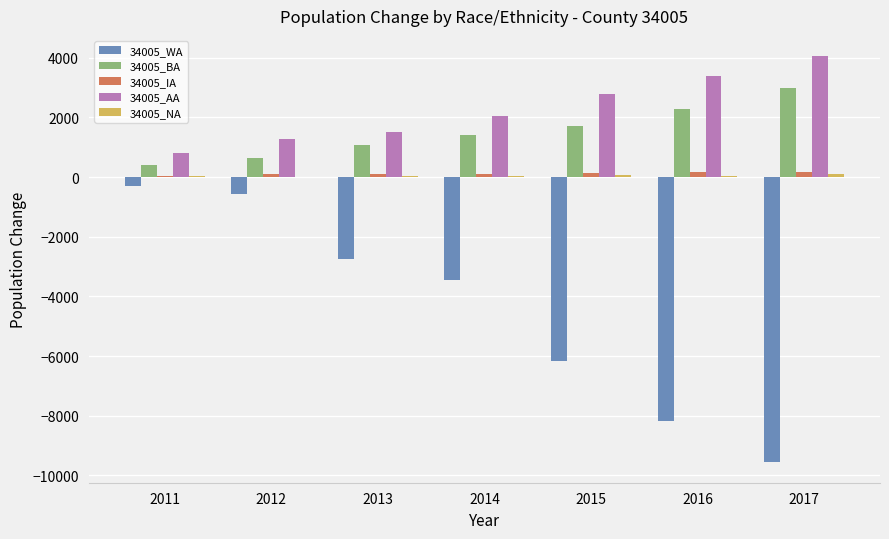

What is the sum of all 34005_WA values?

-30979